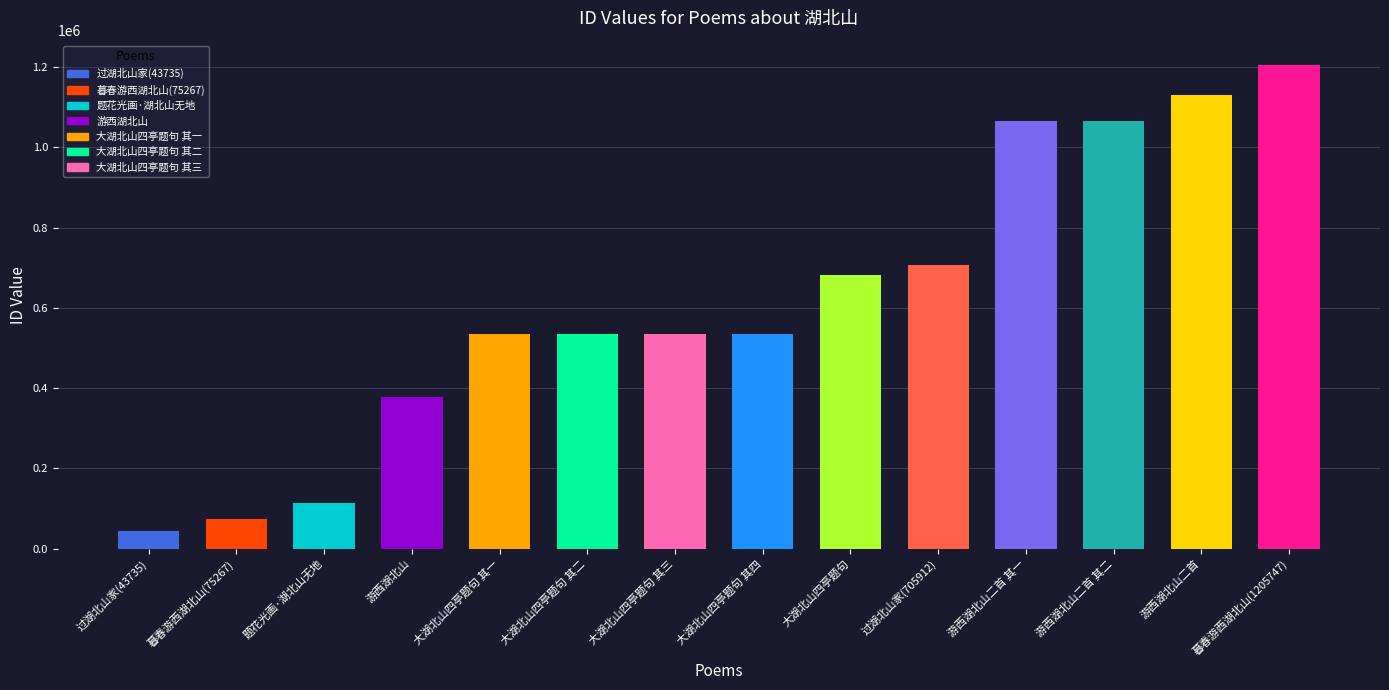

Which category has the highest value across all series?

暮春游西湖北山(1205747)